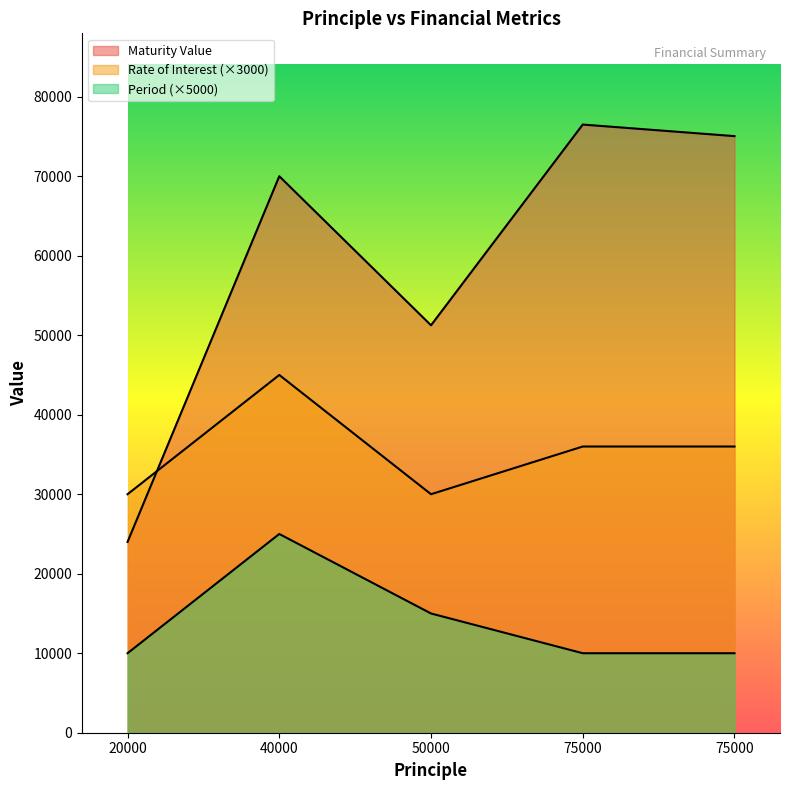

How many times do Maturity Value and Rate of Interest cross each other?

1